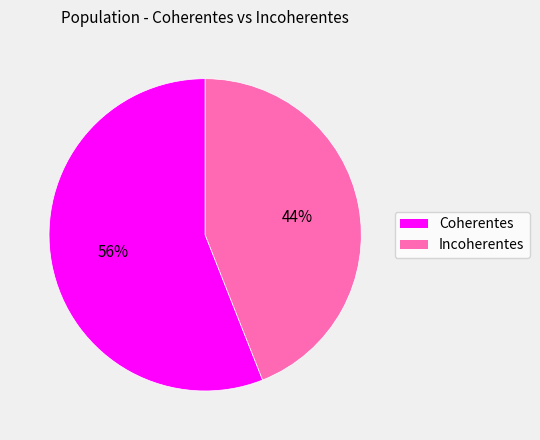

Does any single category account for the majority?

Yes